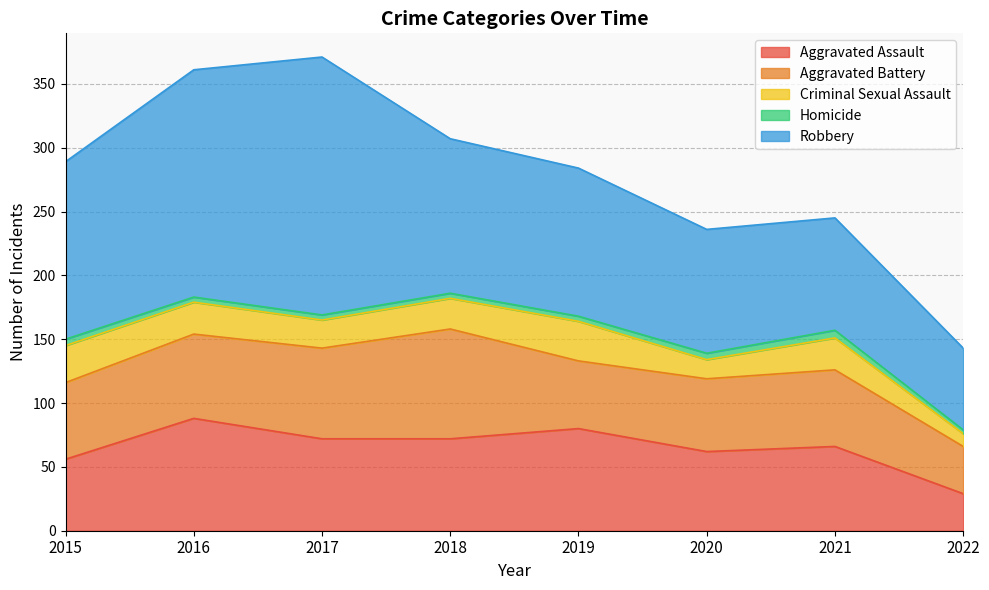

Where does the Aggravated Battery series first go above 60?

2016